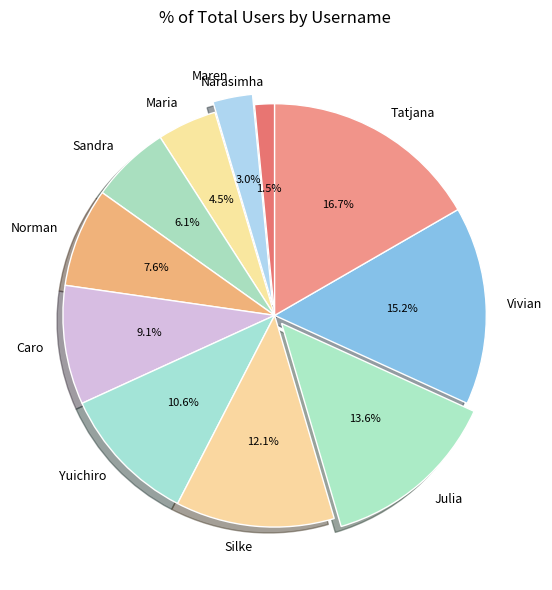

How much of the chart is everything except Yuichiro?

89.4%